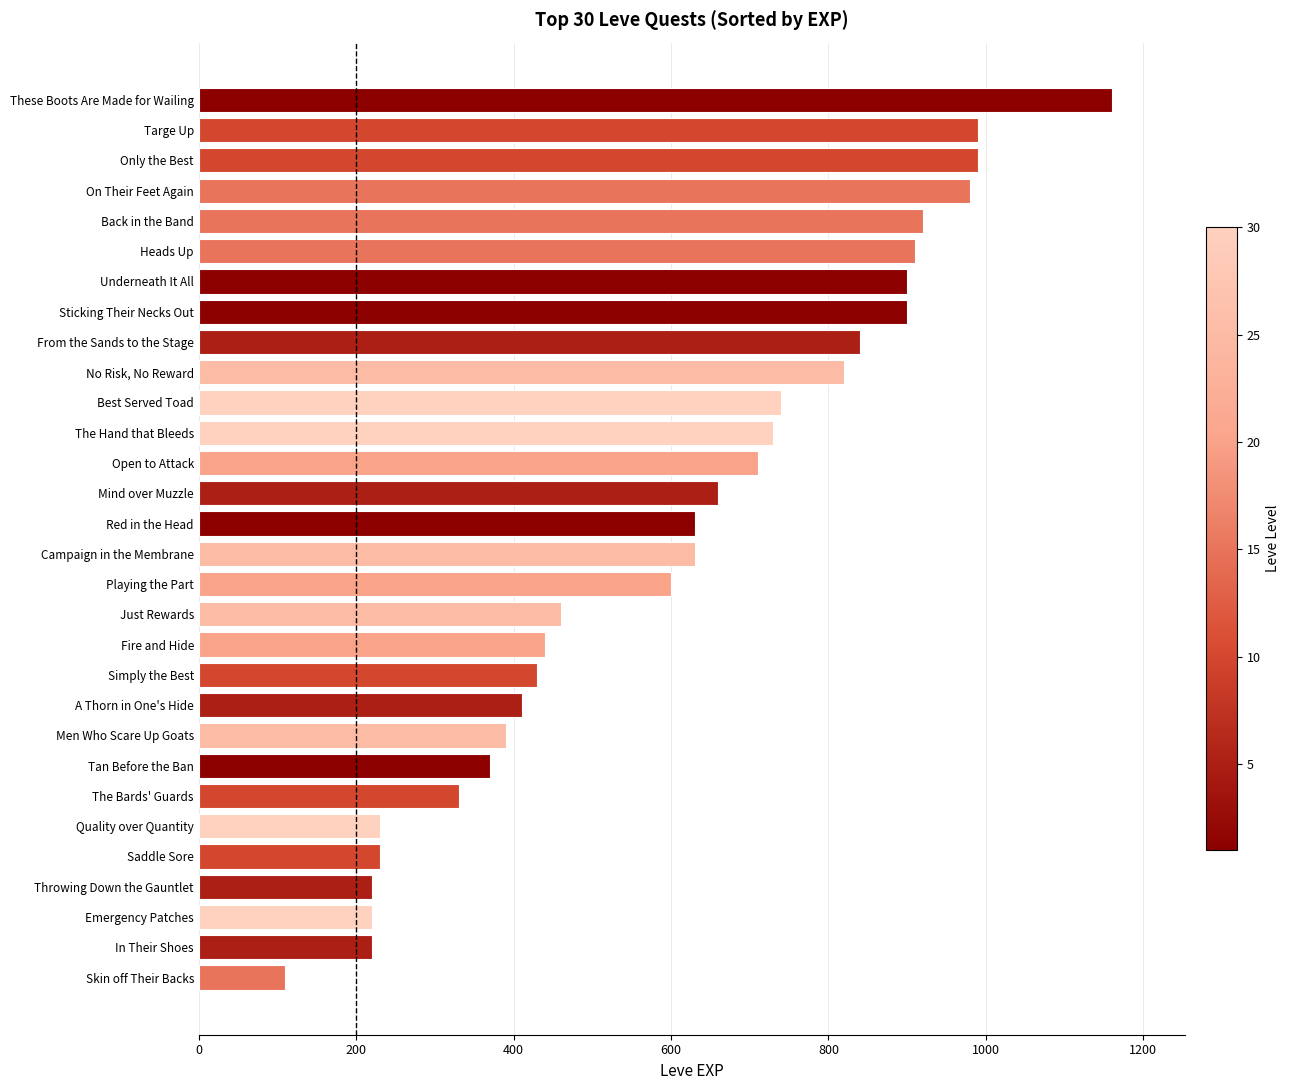

What is the maximum value shown in the chart?

1160